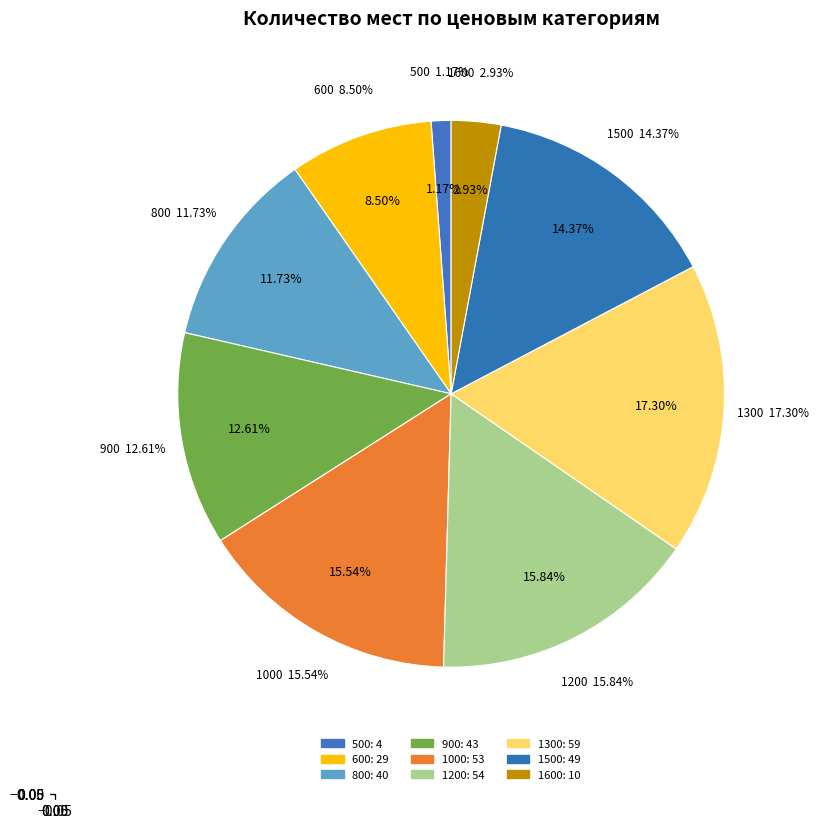

To the nearest percent, what portion does 800 represent?

12%